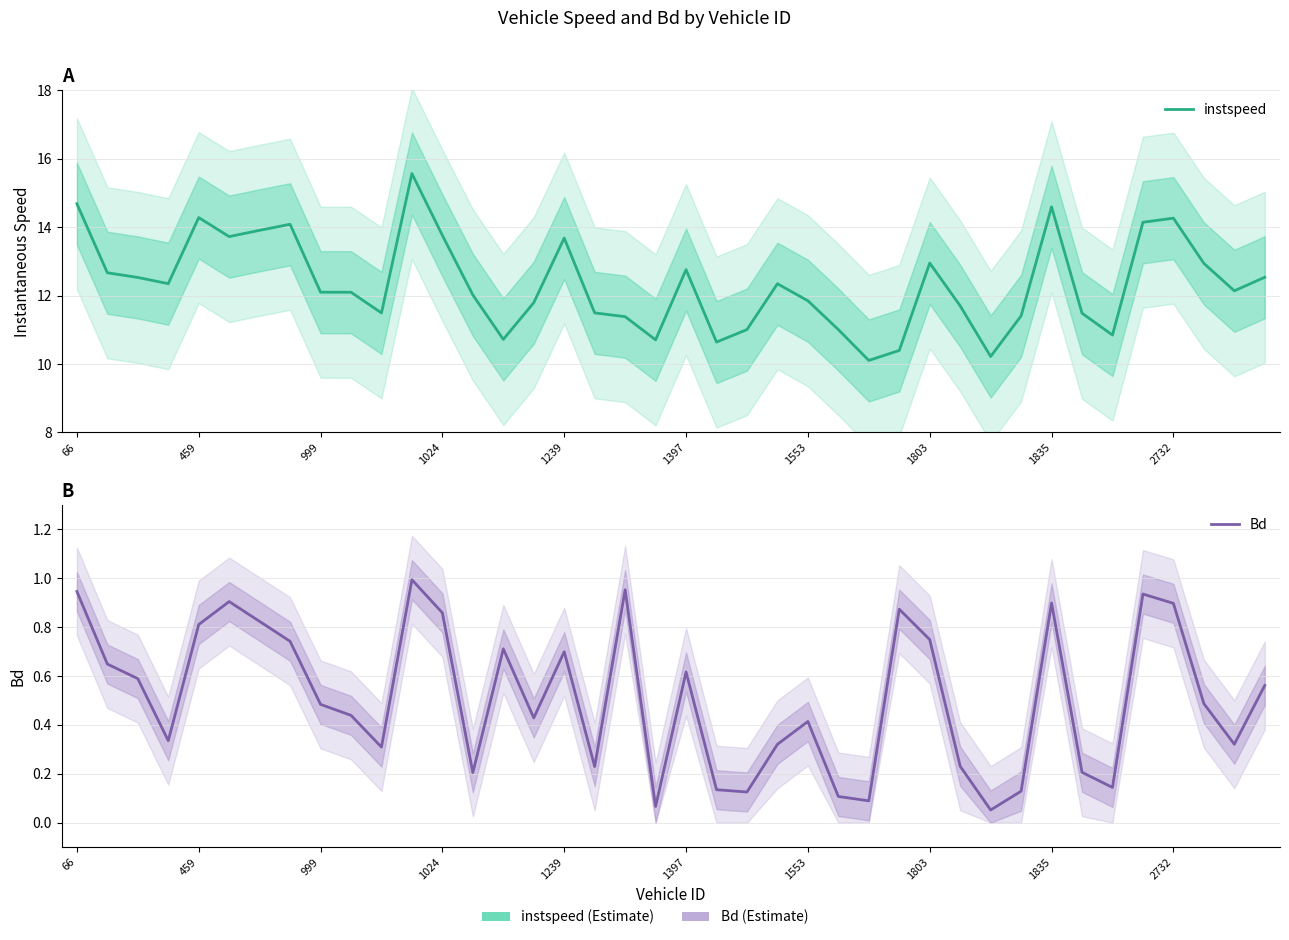

Does the chart have visible grid lines?

Yes